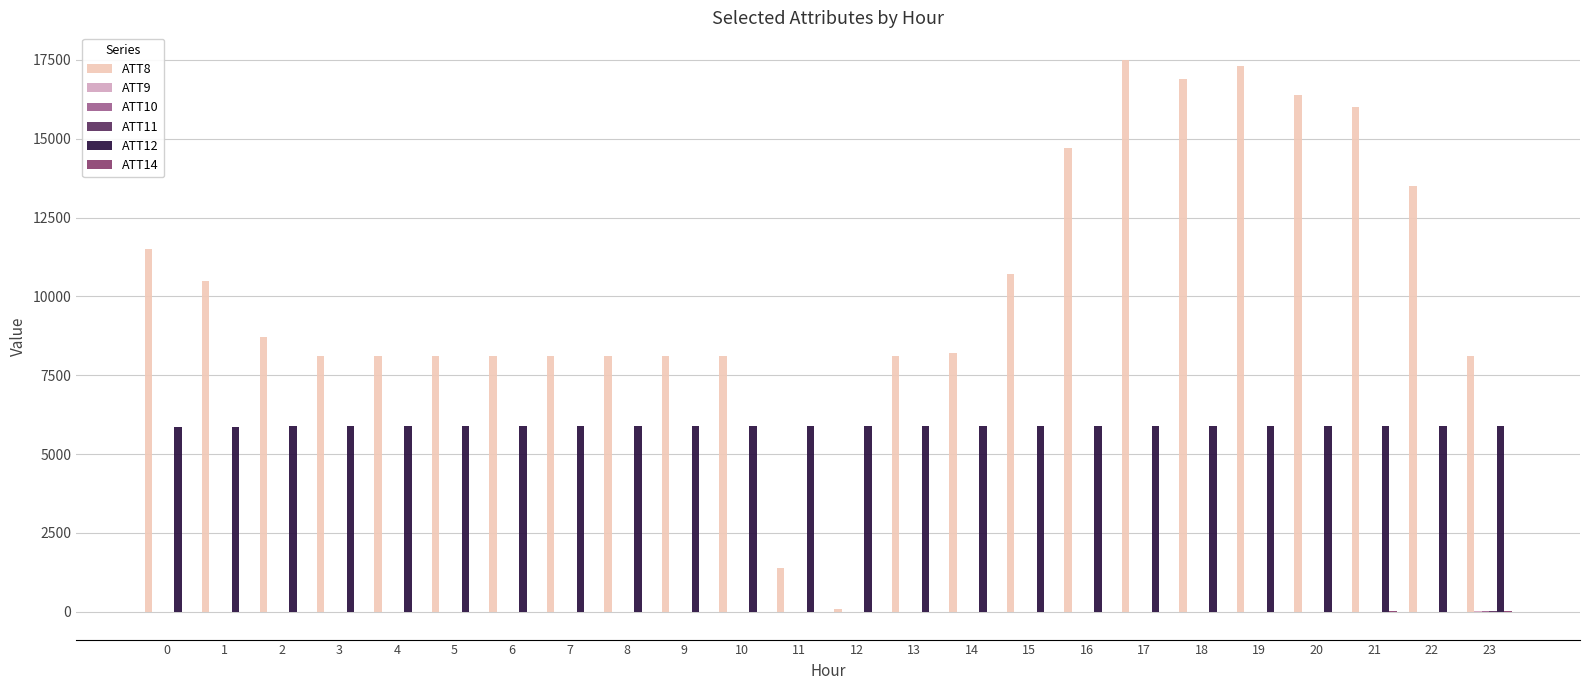

What is the average value of the ATT8 series?

10183.3